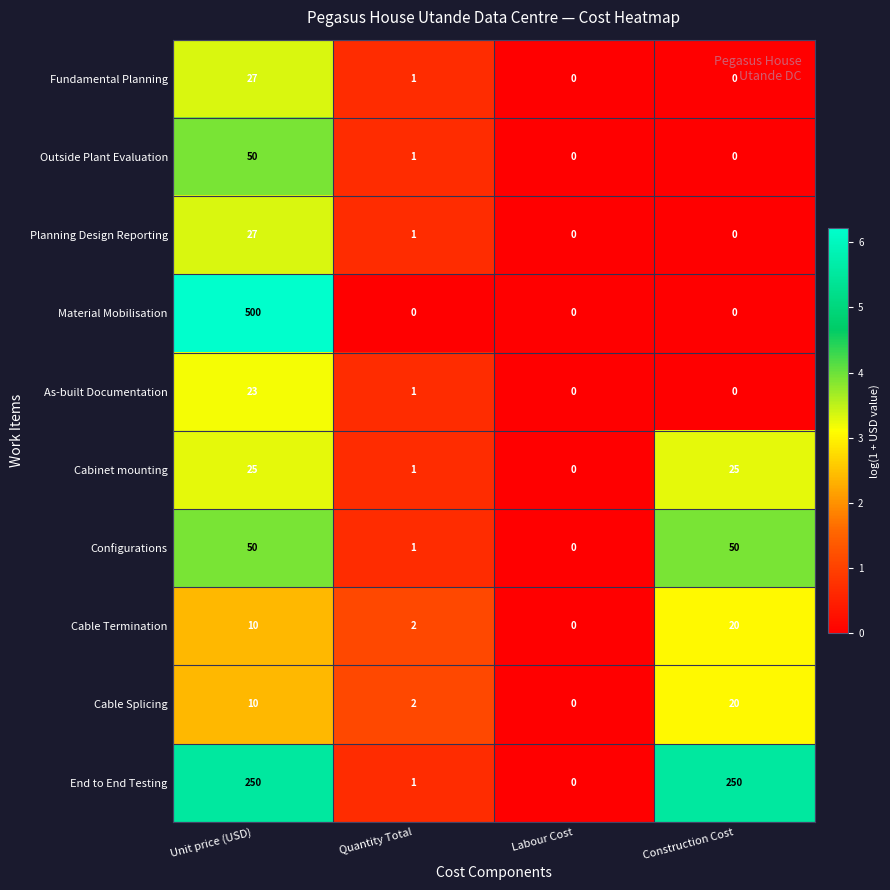

Count the Material Mobilisation values in the range 0 to 500.

4